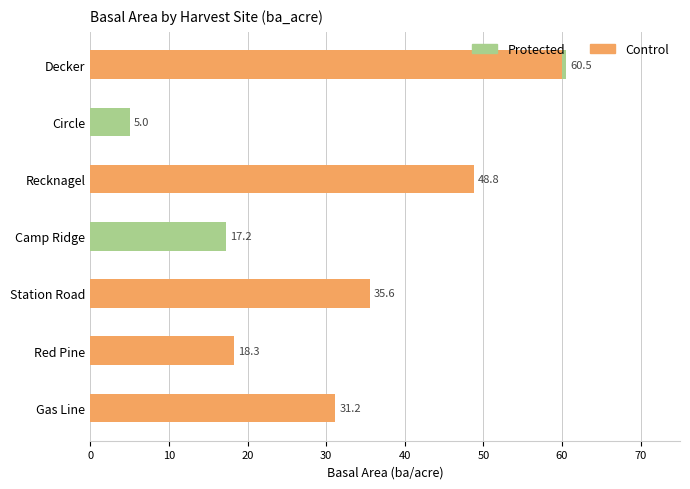

How many data points in Control are less than 31?

3